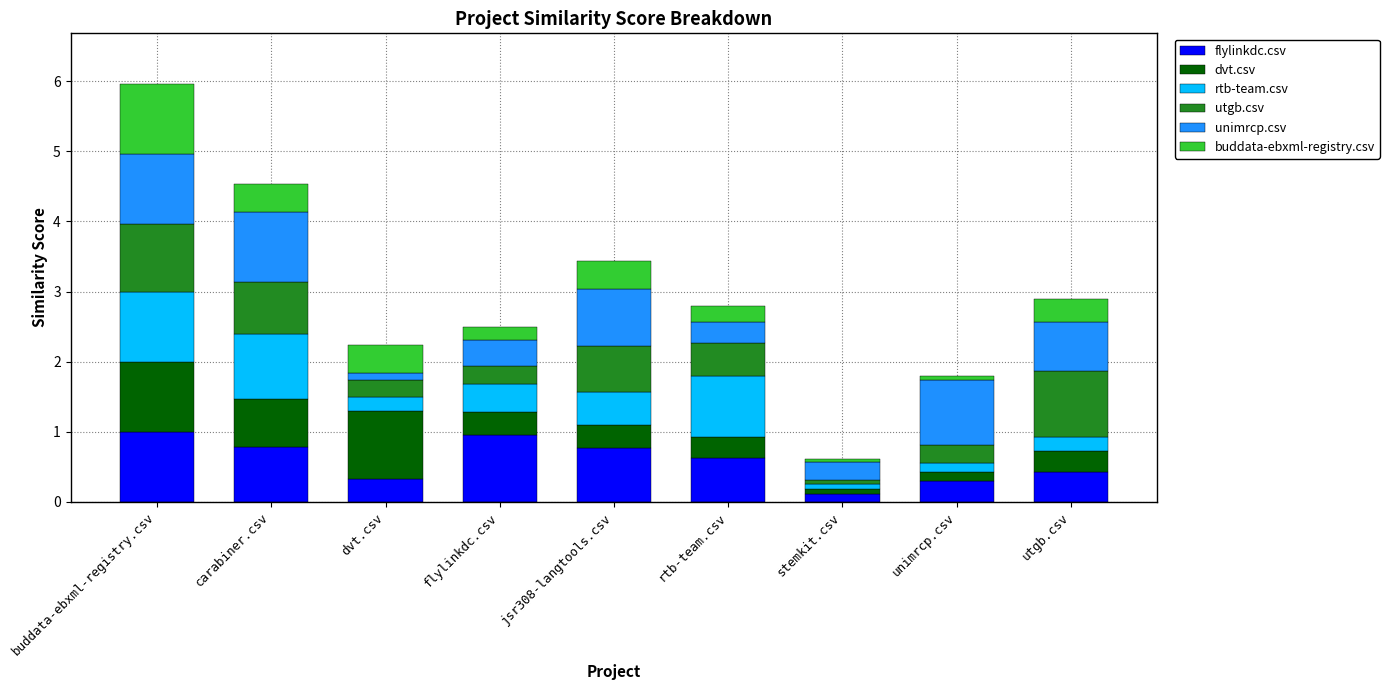

What is the total value across all series at carabiner.csv?

4.5